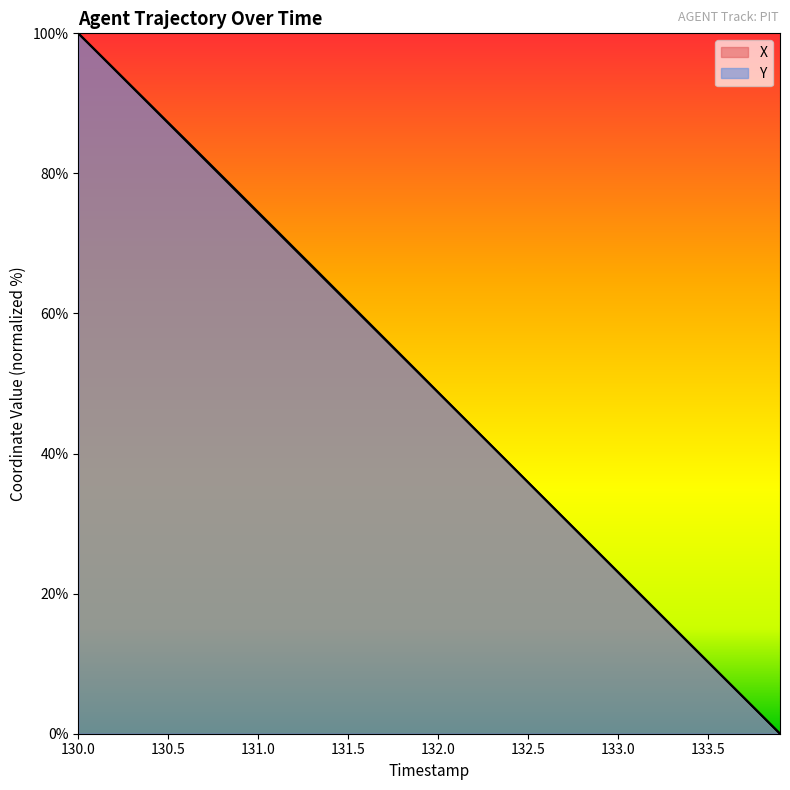

Which label corresponds to the largest value in the chart?

130.0